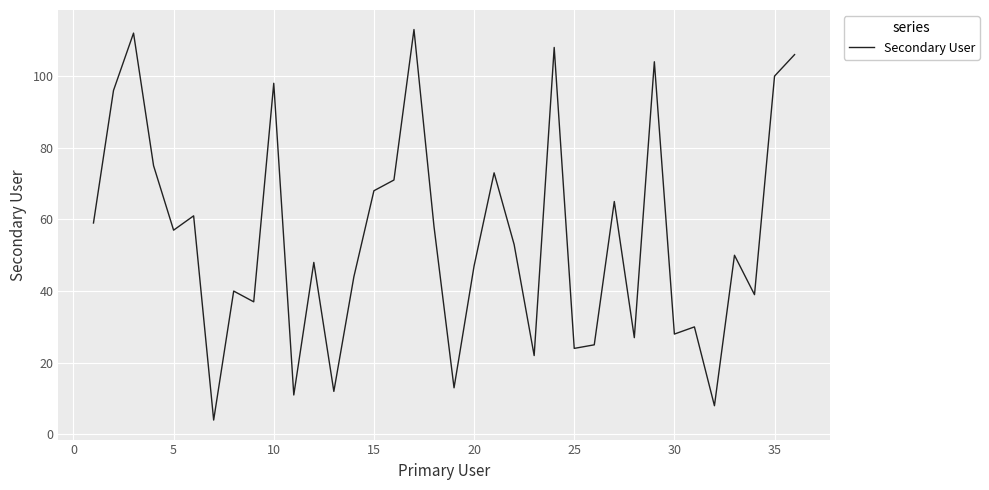

What is the difference between the maximum and minimum values?

109